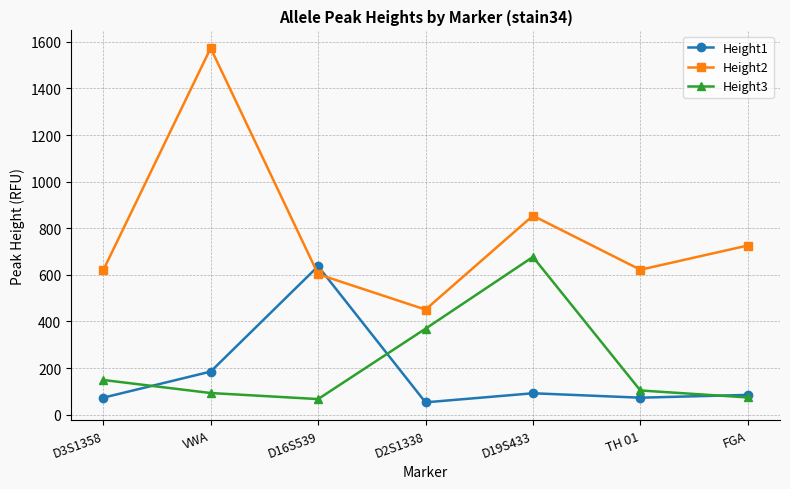

Where is the first local minimum for Height2?

D2S1338